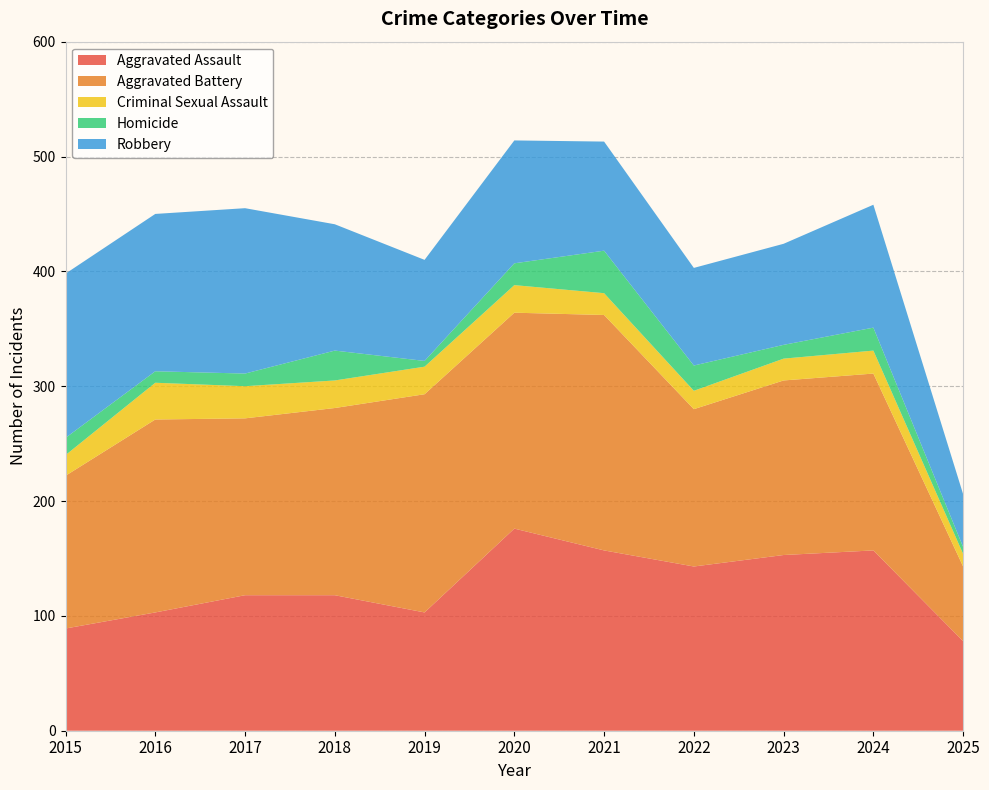

Reading left to right, transcribe all the data shown in this chart.

Aggravated Assault: 89	103	118	118	103	176	157	143	153	157	78
Aggravated Battery: 133	168	154	163	190	188	205	137	152	154	65
Criminal Sexual Assault: 18	32	28	24	24	24	19	16	19	20	11
Homicide: 15	10	11	26	5	19	37	22	12	20	6
Robbery: 143	137	144	110	88	107	95	85	88	107	46